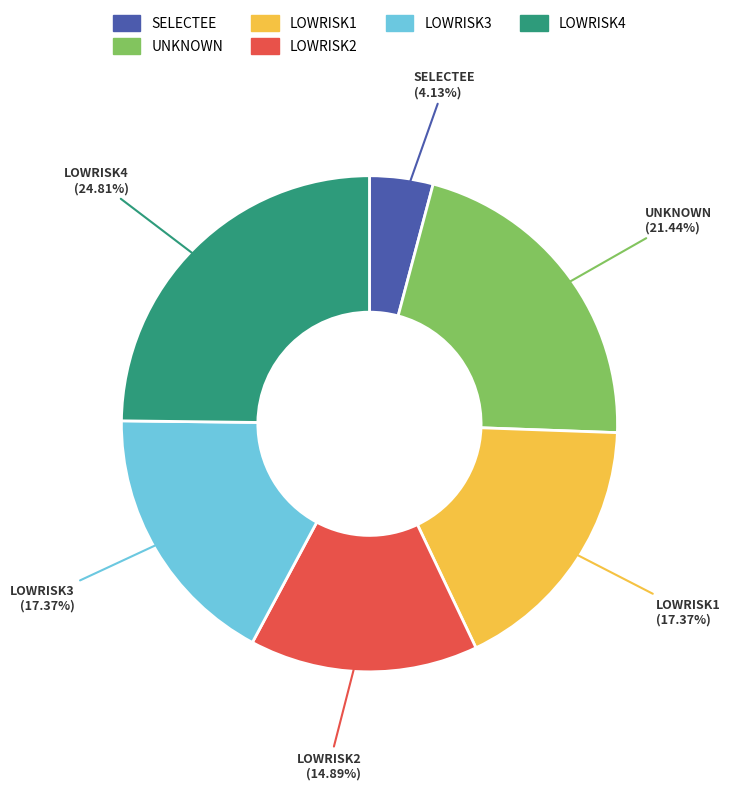

To the nearest percent, what is the difference between the SELECTEE and LOWRISK2 slice percentages?

11%